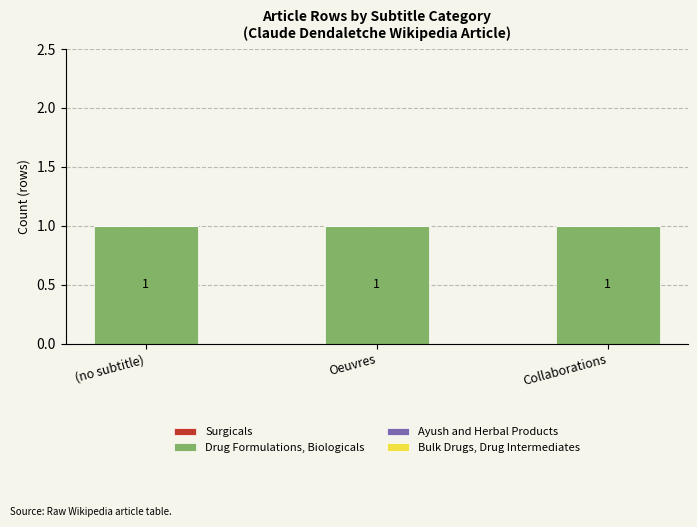

Rank the categories by Ayush and Herbal Products value from highest to lowest.

(no subtitle), Oeuvres, Collaborations